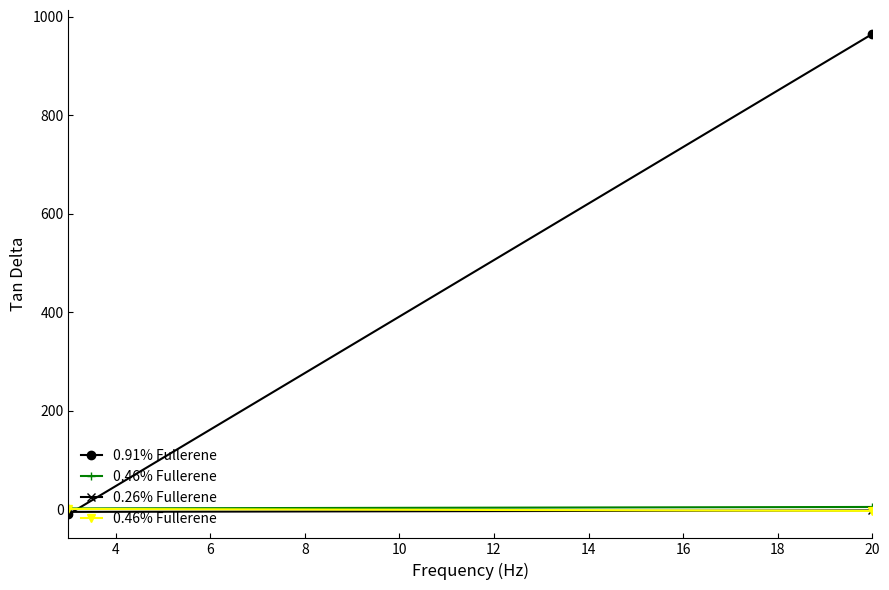

Where is 0.46% Fullerene nearest to the value -1?

10